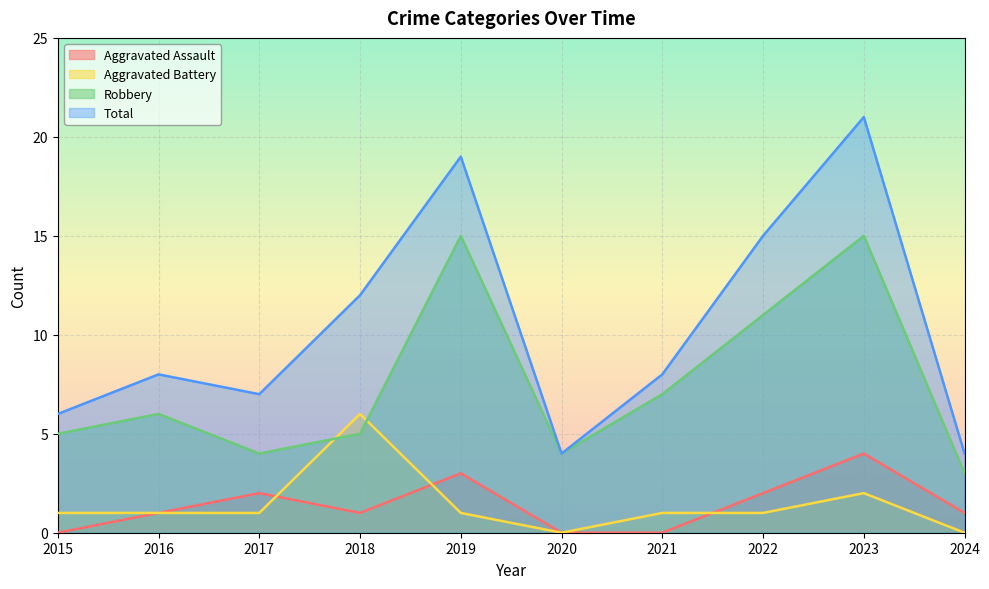

What is the difference between the maximum and minimum values in the Total series?

17